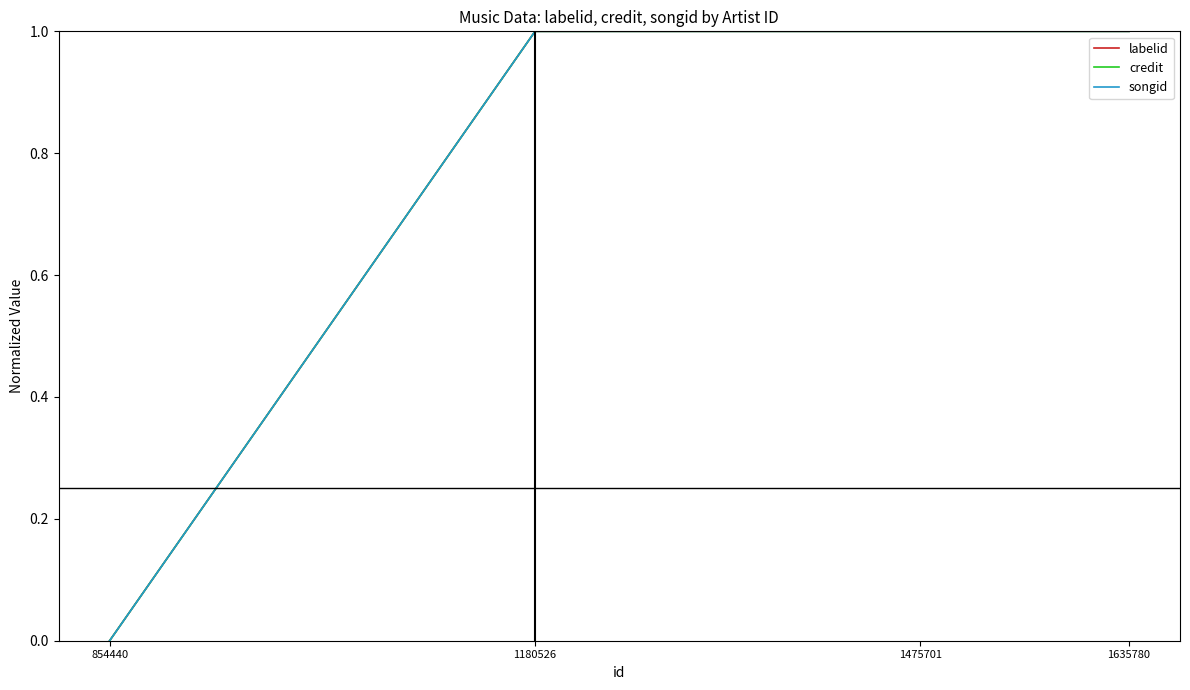

Does the chart have visible grid lines?

No